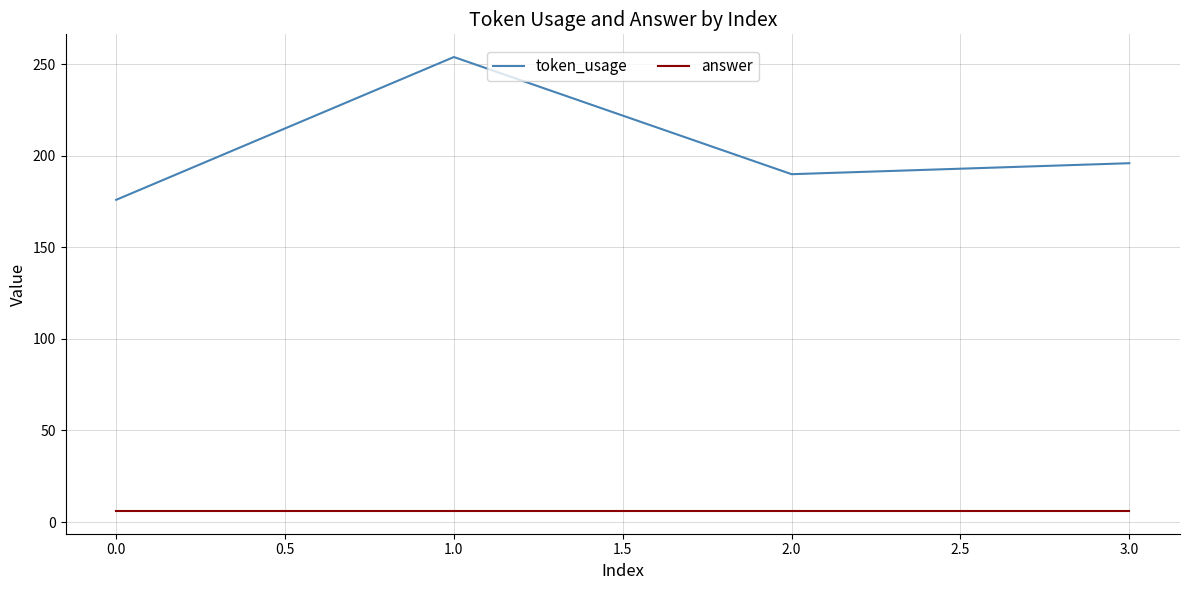

Which series has the largest total across all categories?

token_usage